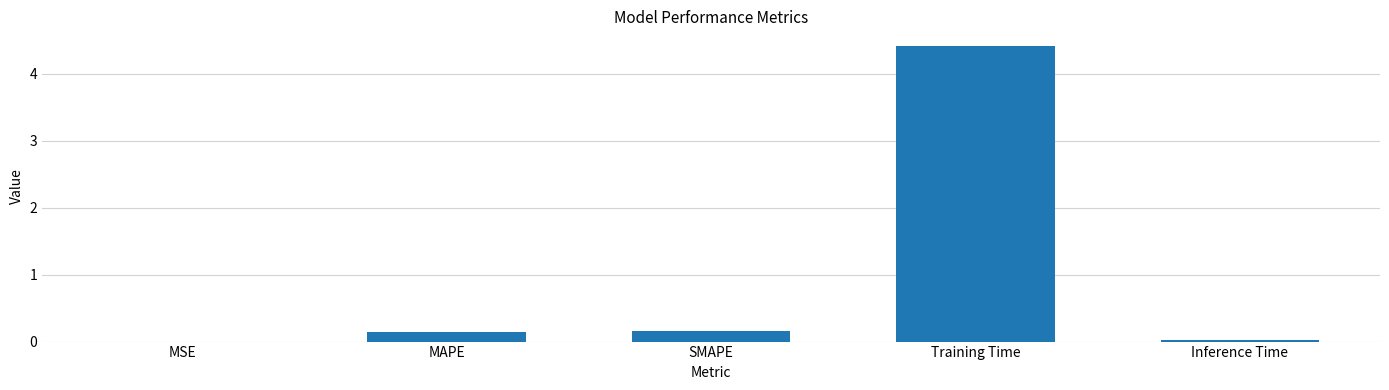

What is the greatest value displayed?

4.4